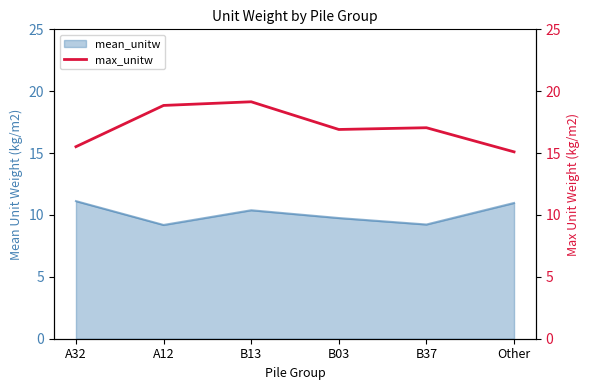

True or false: there are more than 0 points higher than both neighbors.

True